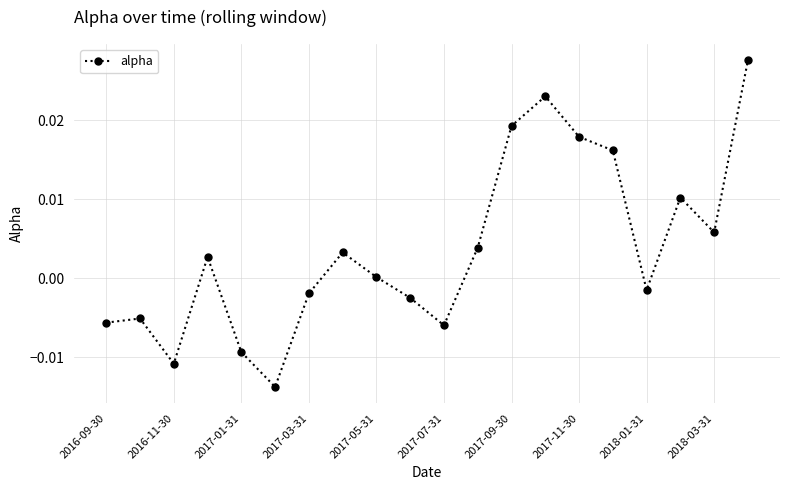

True or false: there are more than 0 points higher than both neighbors.

True